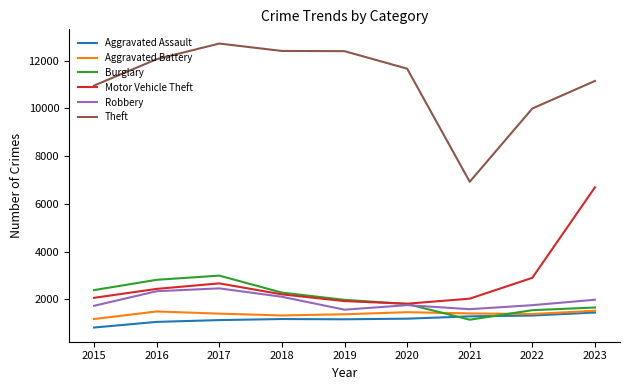

Is it true that Aggravated Assault equals 1796 at 2018?

False